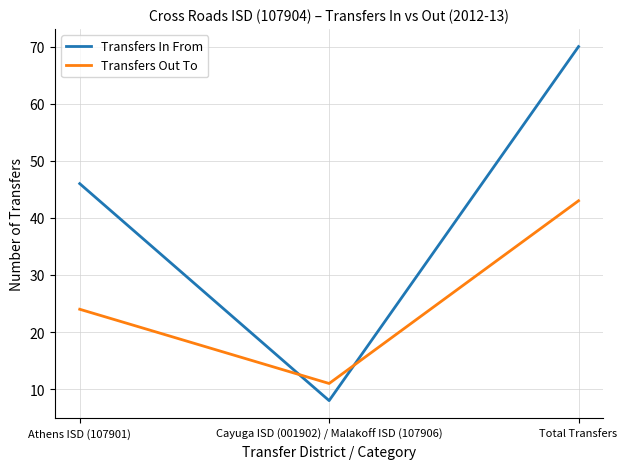

What position from the left is Cayuga ISD (001902) / Malakoff ISD (107906)?

2